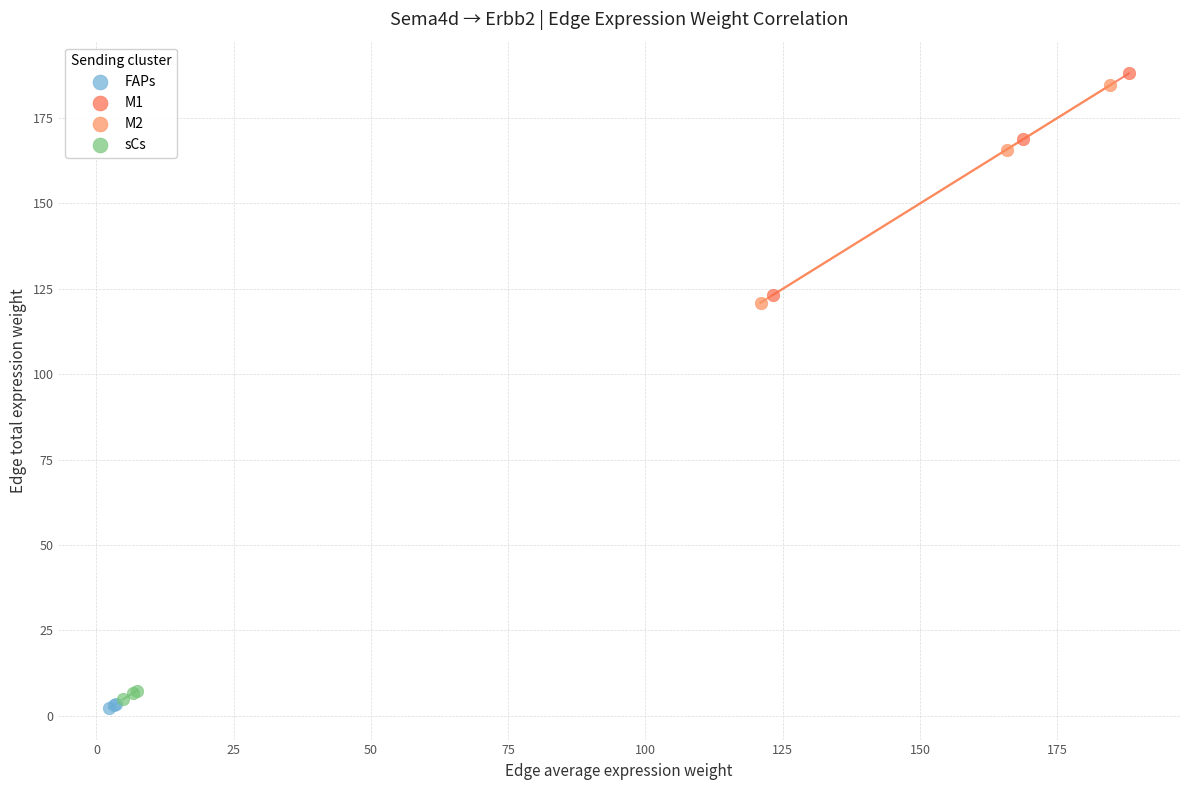

Which series has the widest spread of Y values?

M1